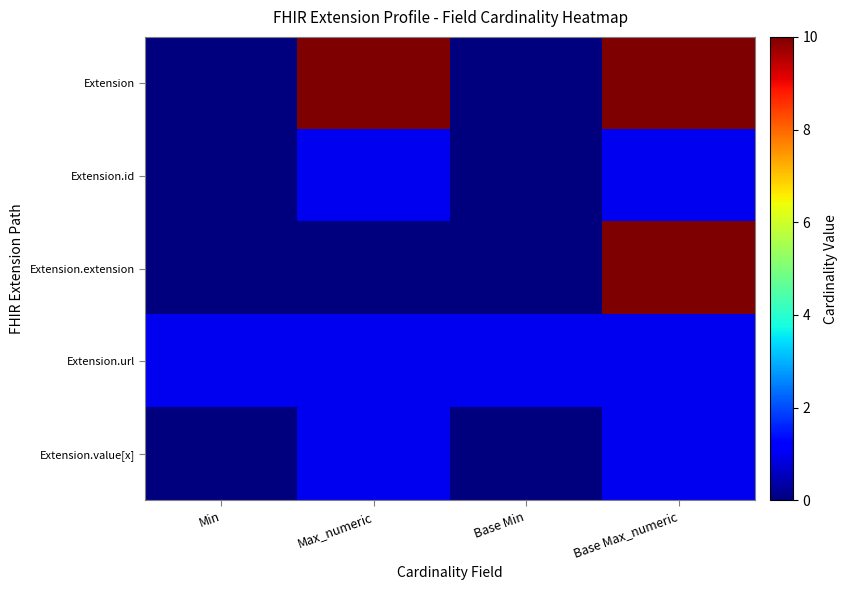

At Base Max_numeric, list the series in order from largest to smallest.

Extension, Extension.extension, Extension.id, Extension.url, Extension.value[x]